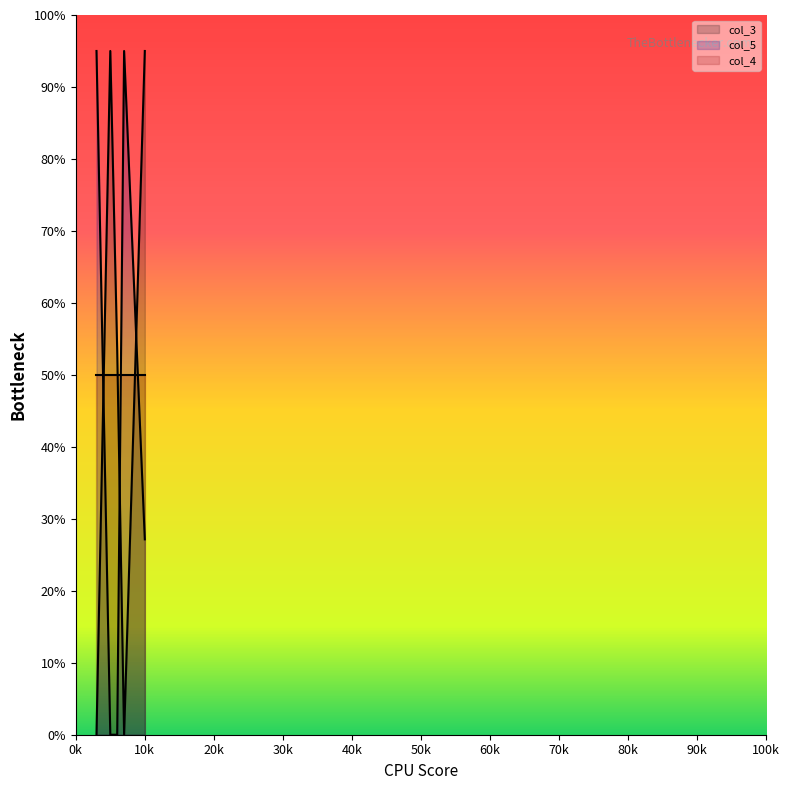

In col_3, how many points are higher than both neighbors (excluding endpoints)?

1